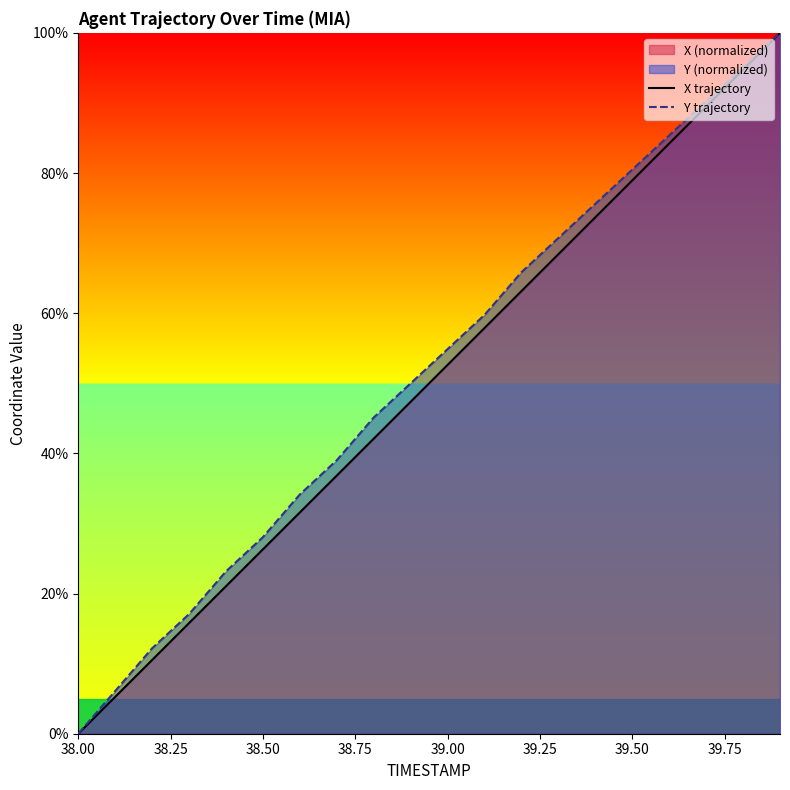

Which category has the lowest value in the Y trajectory series?

38.00